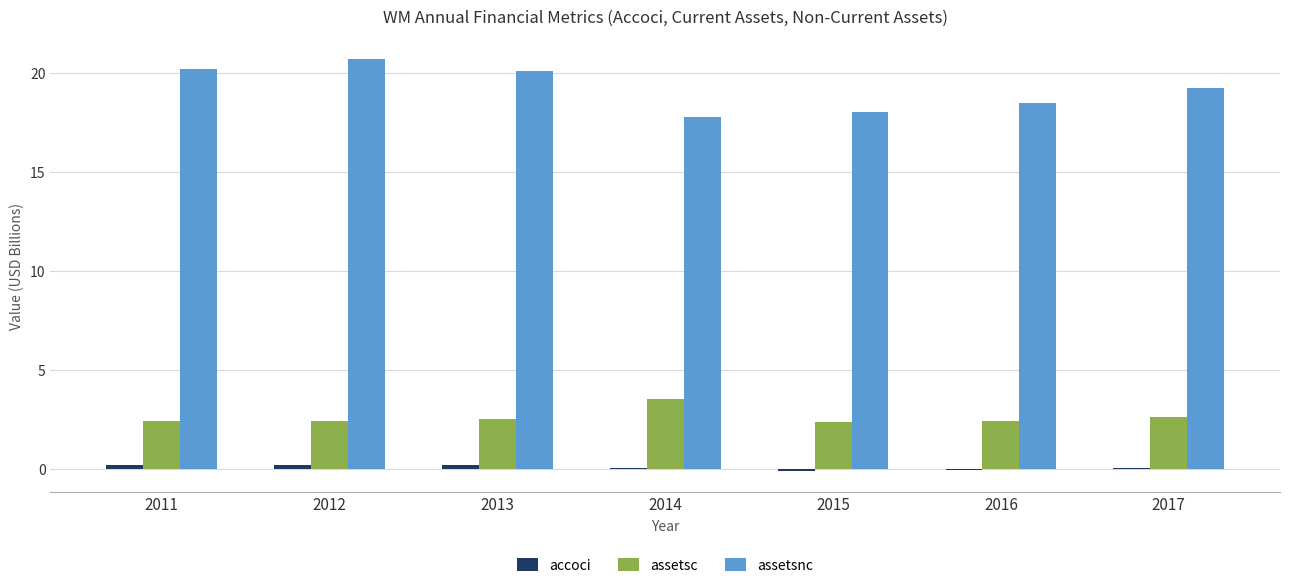

The assetsc series shows 4.6 at 2017. True or false?

False